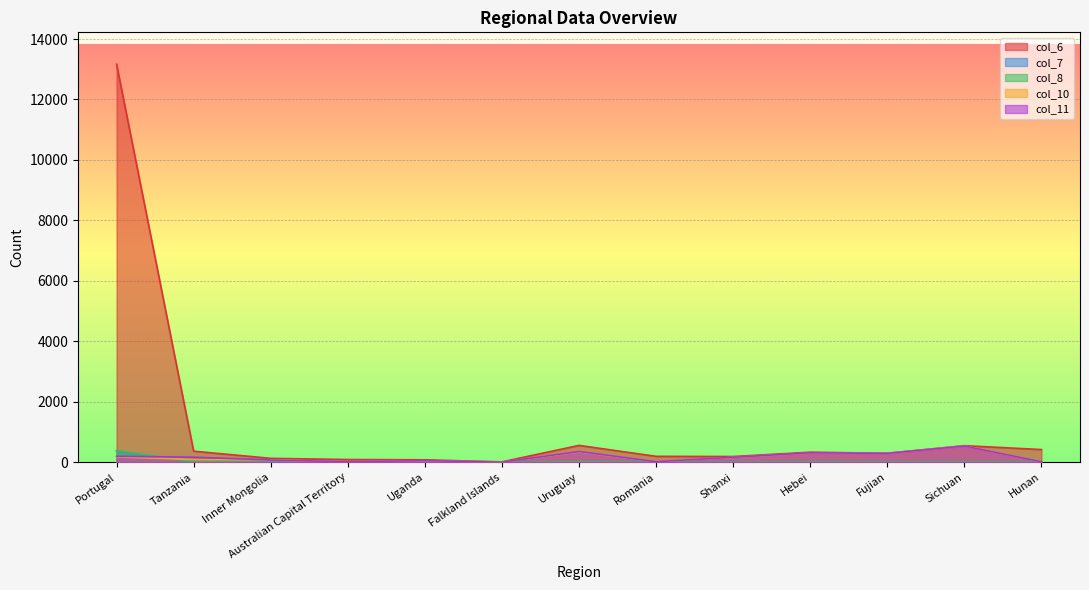

At Hebei, list the series in order from largest to smallest.

col_6, col_11, col_10, col_7, col_8